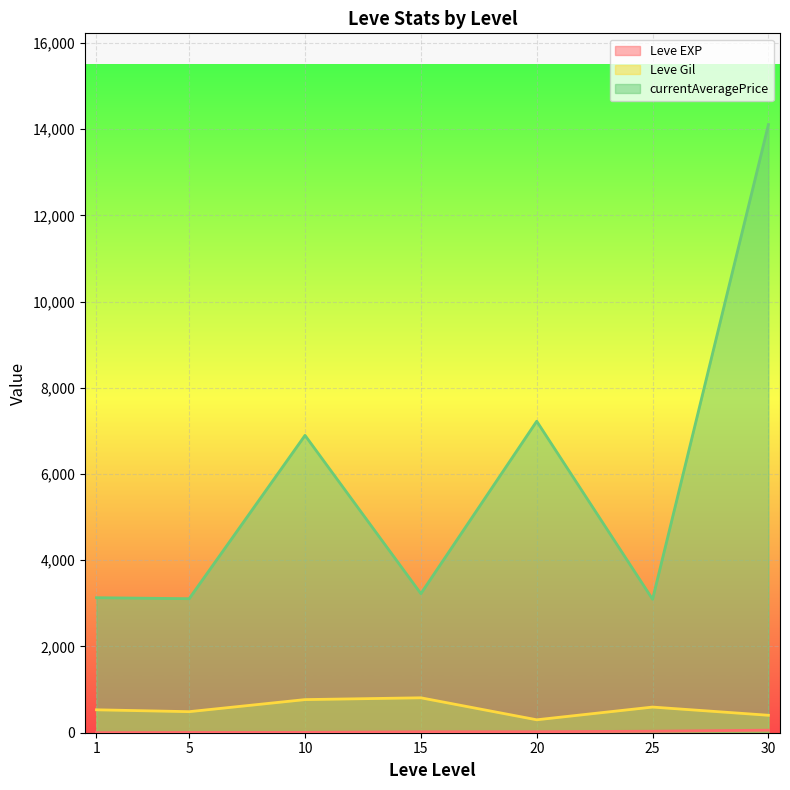

Count the number of categories in the chart.

7